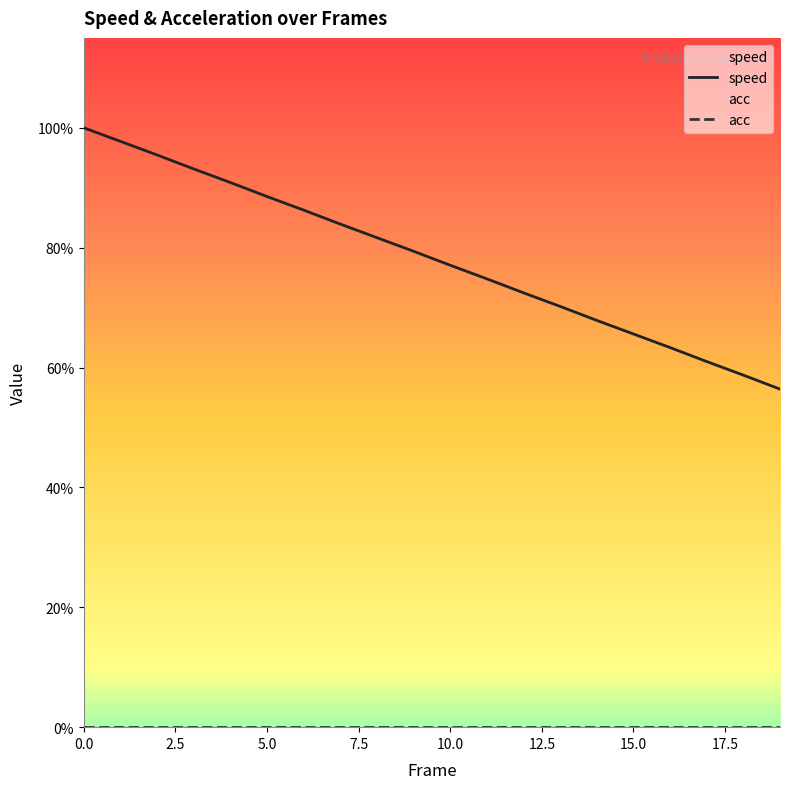

True or false: acc has a value of 0.0 at 18.

True